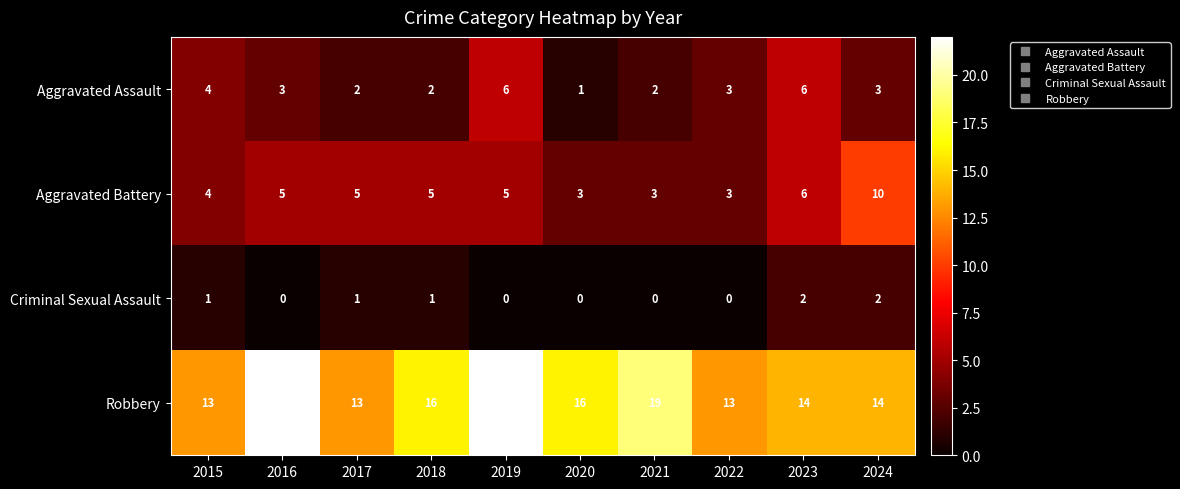

What is the difference between the second highest and second lowest values in the Robbery series?

9